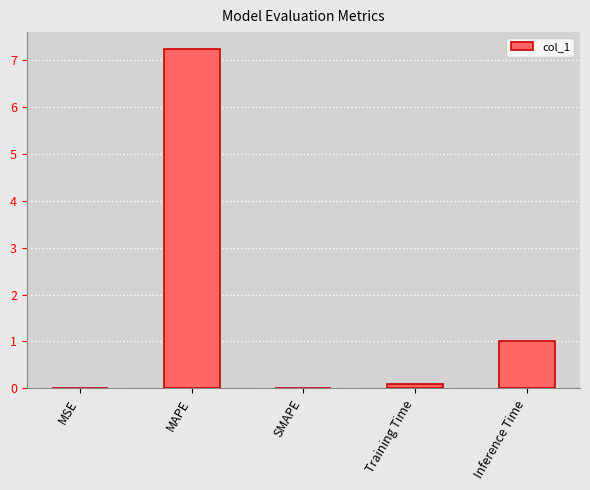

Between Inference Time and Training Time, which is larger?

Inference Time